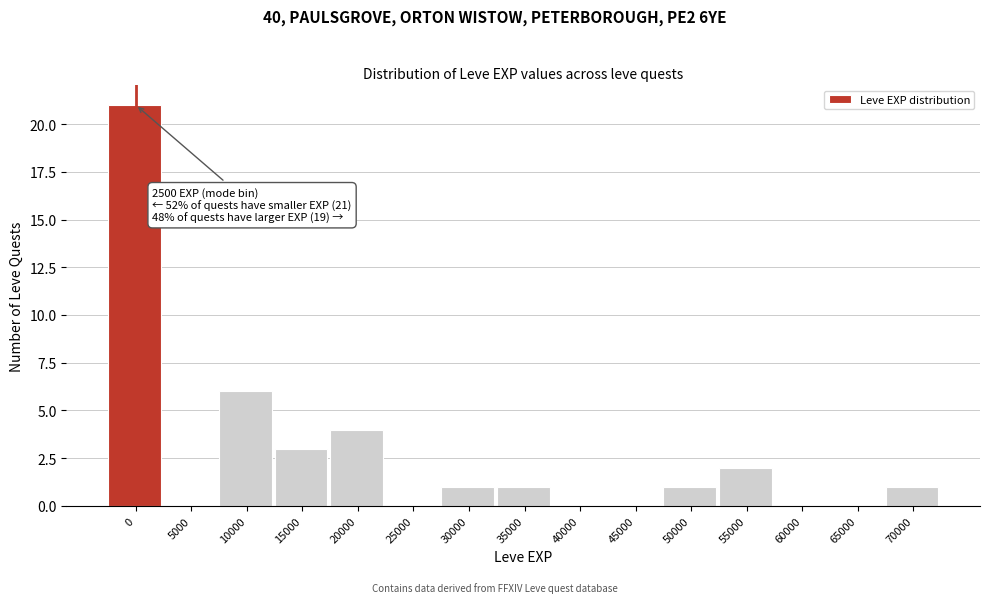

Reading right to left, transcribe all the data shown in this chart.

70000=1	65000=0	60000=0	55000=2	50000=1	45000=0	40000=0	35000=1	30000=1	25000=0	20000=4	15000=3	10000=6	5000=0	0=21